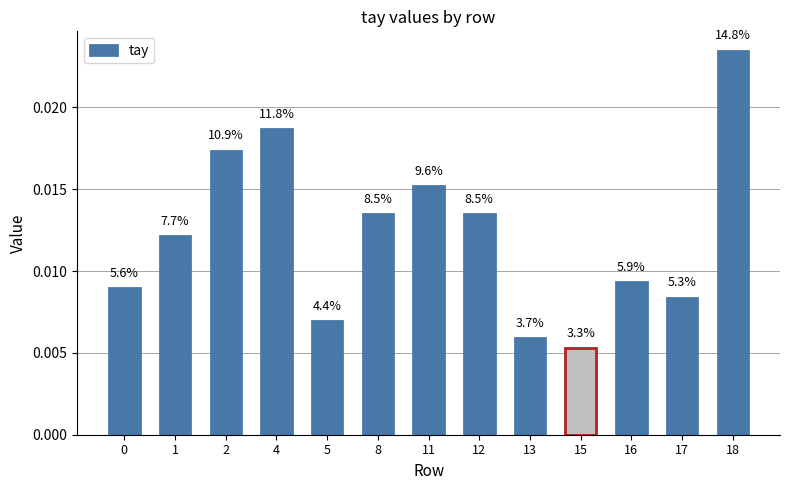

True or false: the data shows 0.0 at 11.

False